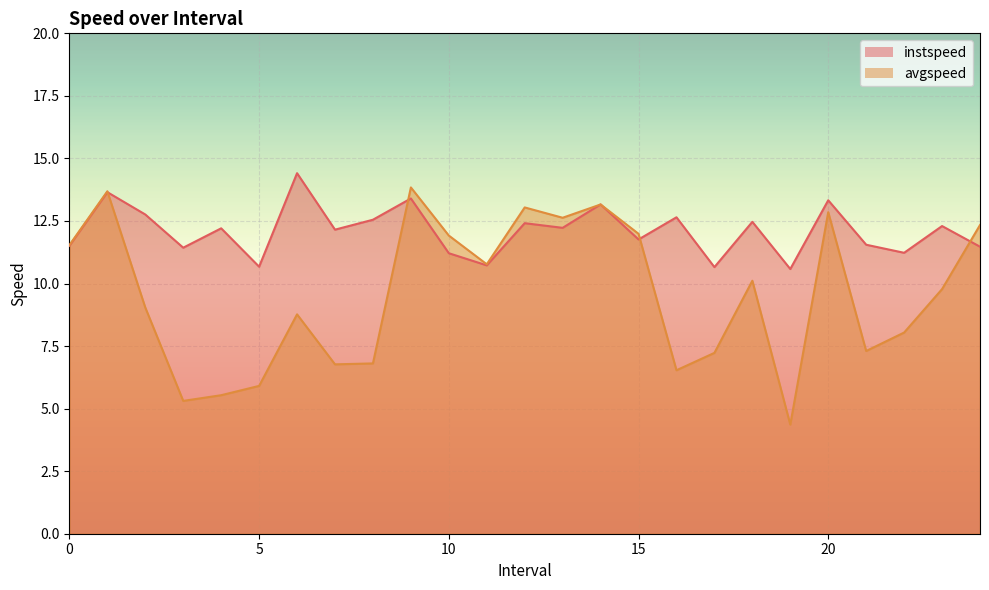

Rank the series by their maximum value, from highest to lowest.

instspeed_line, avgspeed_line